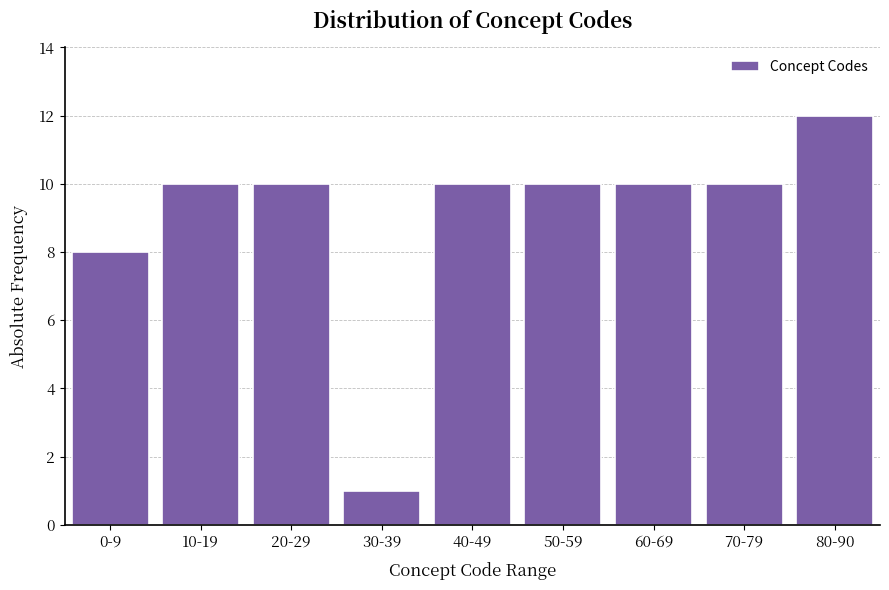

Reading left to right, extract all data points from this chart.

0-9=8	10-19=10	20-29=10	30-39=1	40-49=10	50-59=10	60-69=10	70-79=10	80-90=12